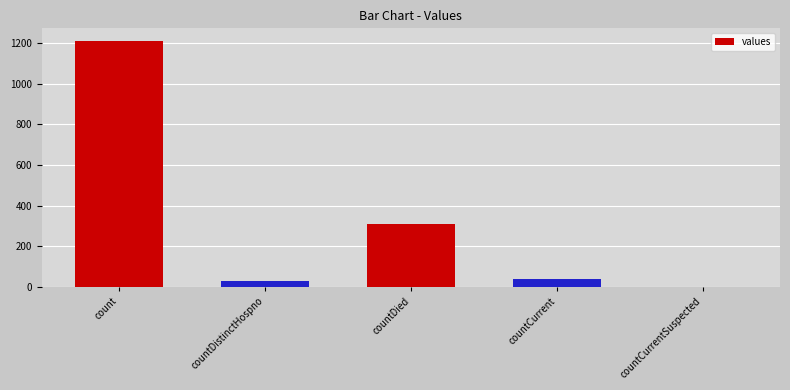

Is it true that the value at count is 1213?

True